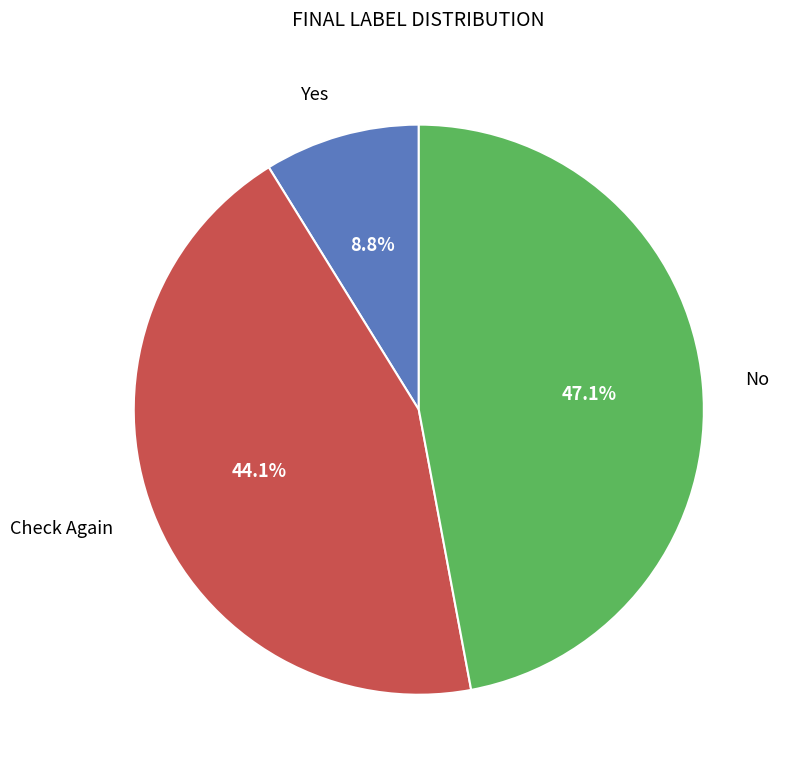

Does any single category account for the majority?

No